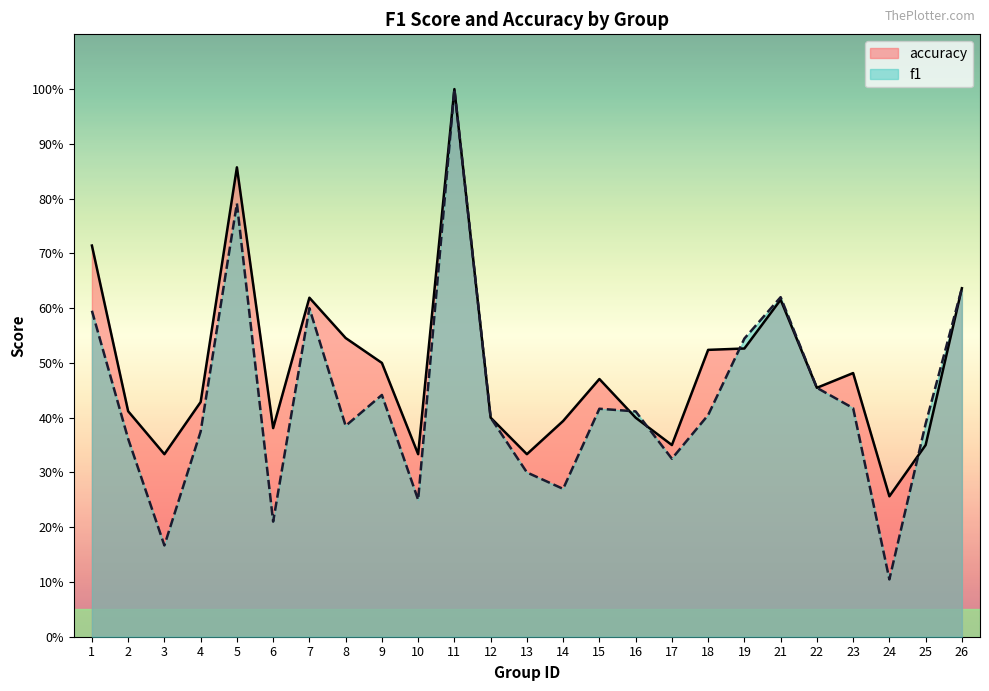

In accuracy, how many points are higher than both neighbors (excluding endpoints)?

6